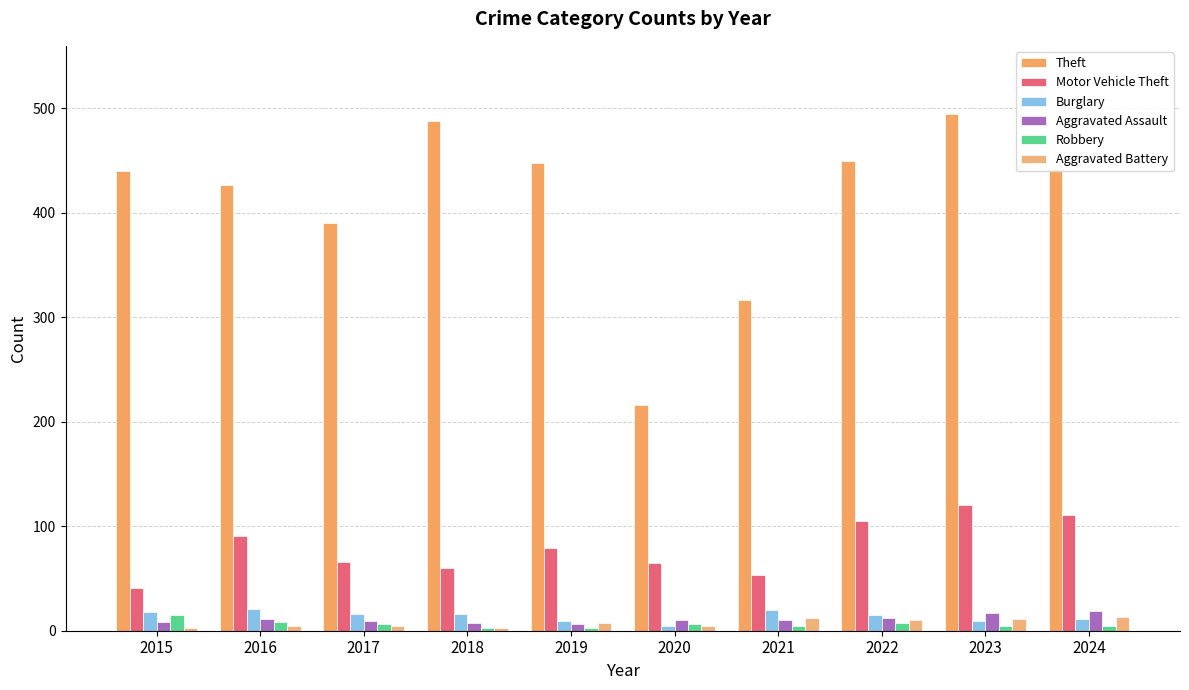

Read the Aggravated Battery value at 2023, to the nearest 5.

10